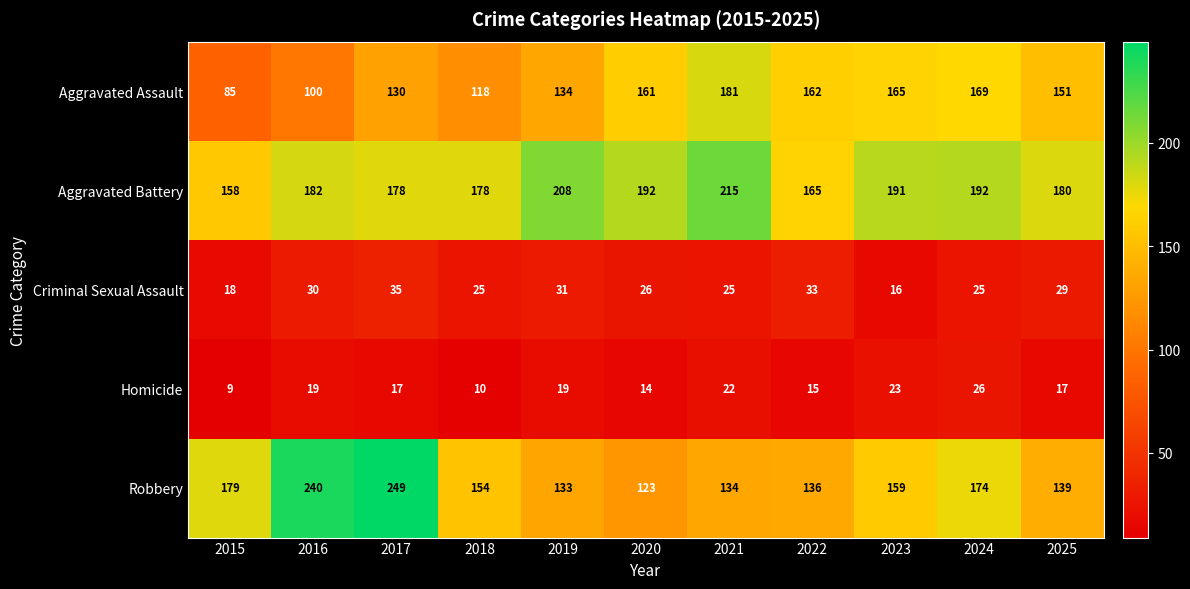

What is the difference between the highest and lowest values at 2020?

178